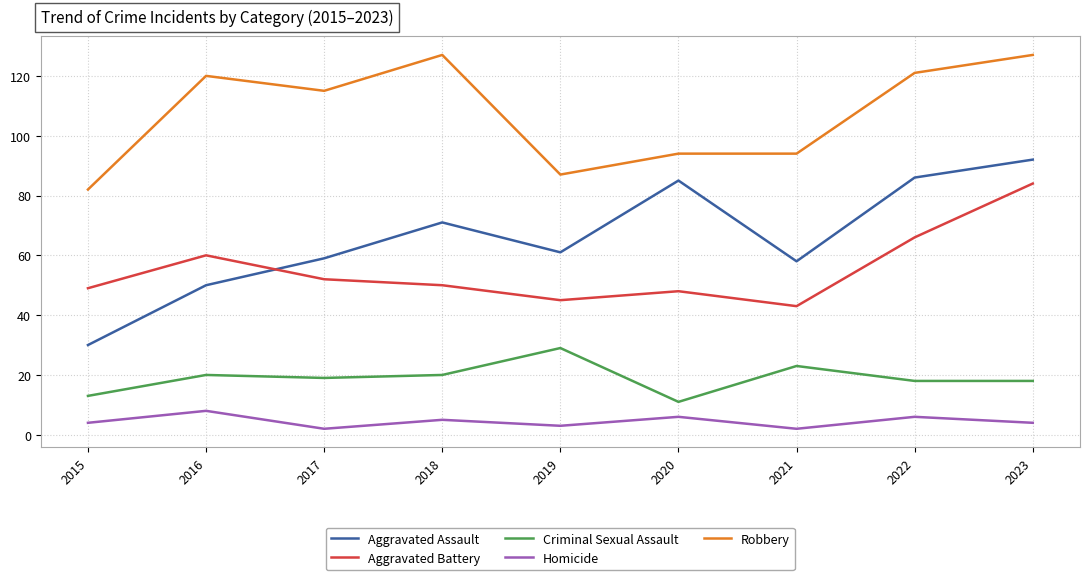

At which label does Criminal Sexual Assault first exceed 19?

2016